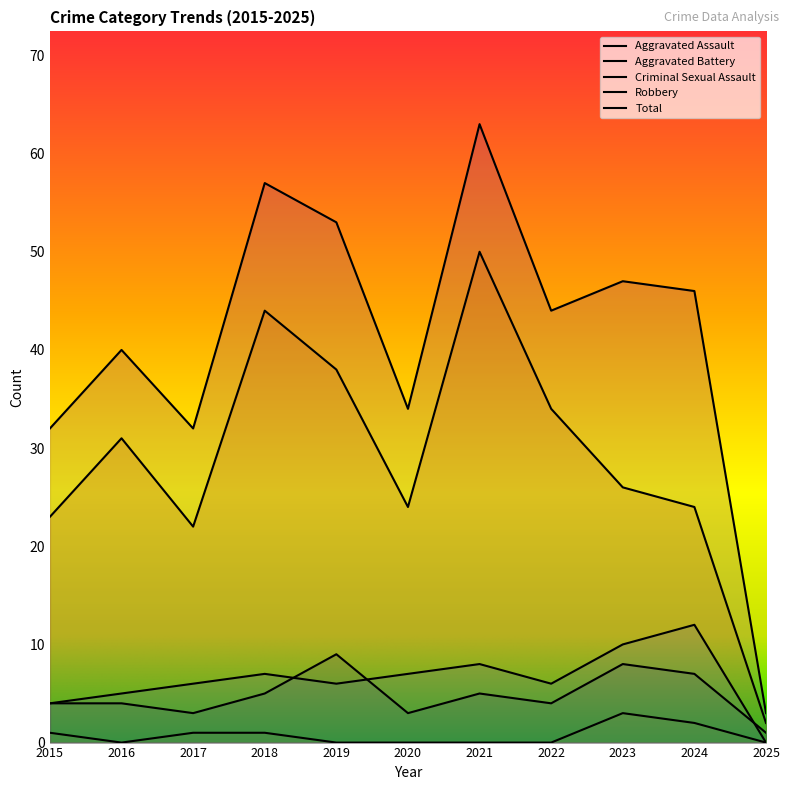

What is the difference between the second highest and minimum values in the Robbery series?

42